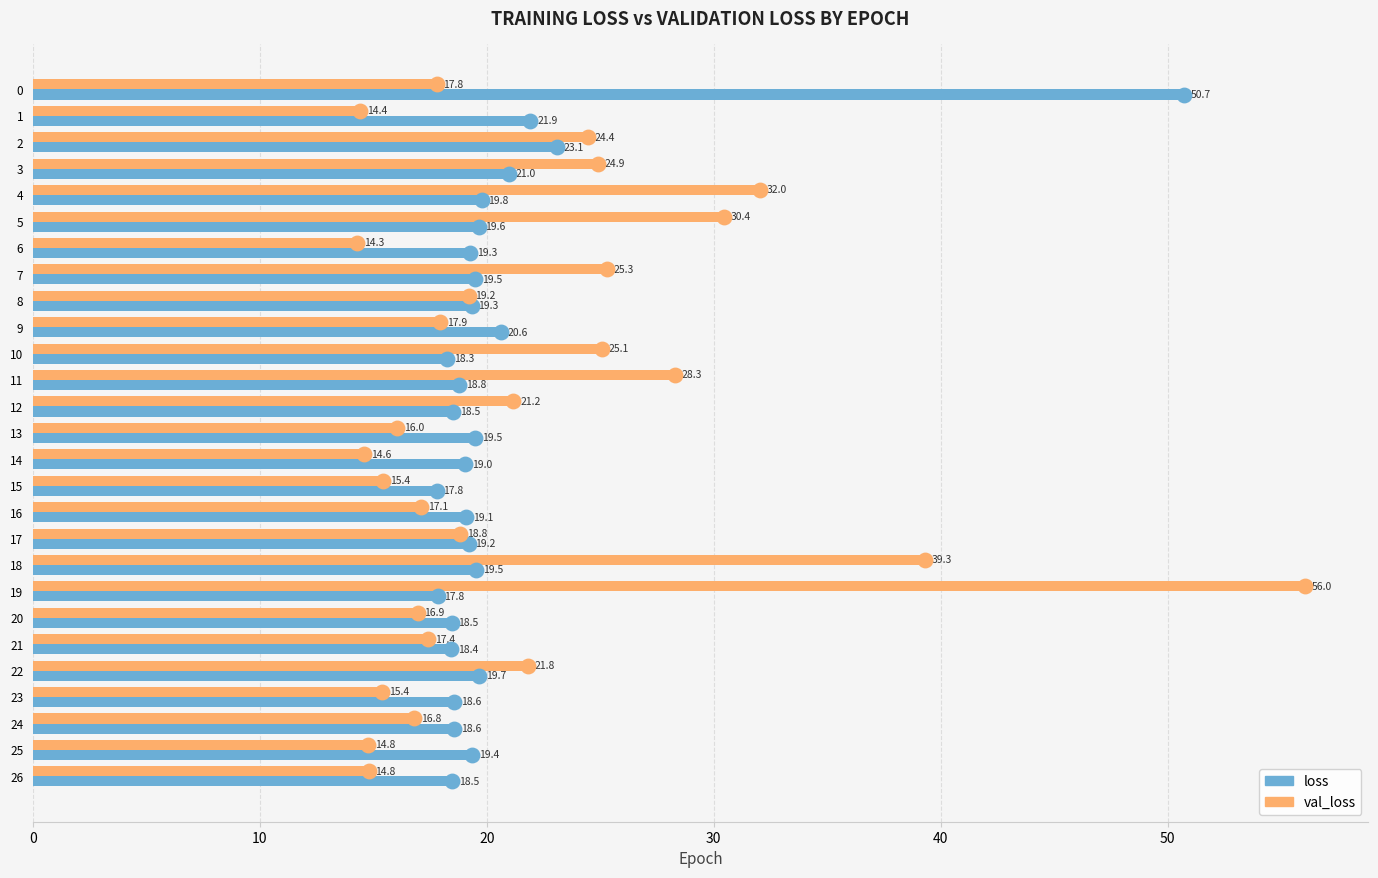

What is the maximum value for val_loss?

56.0